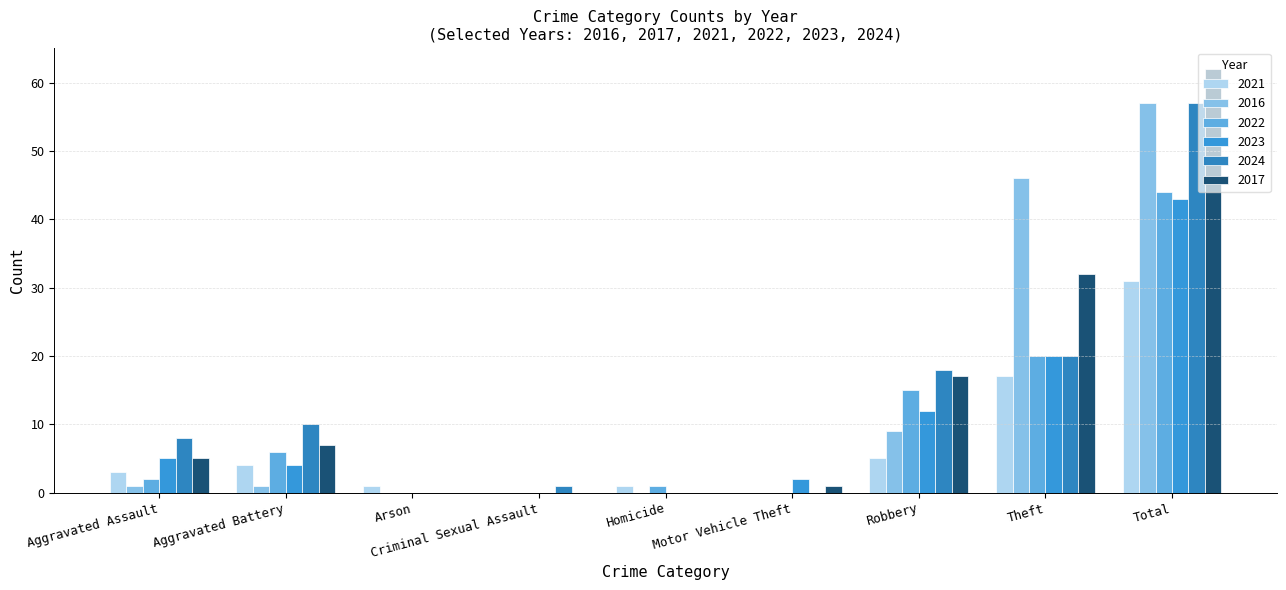

Count the number of categories in the chart.

9